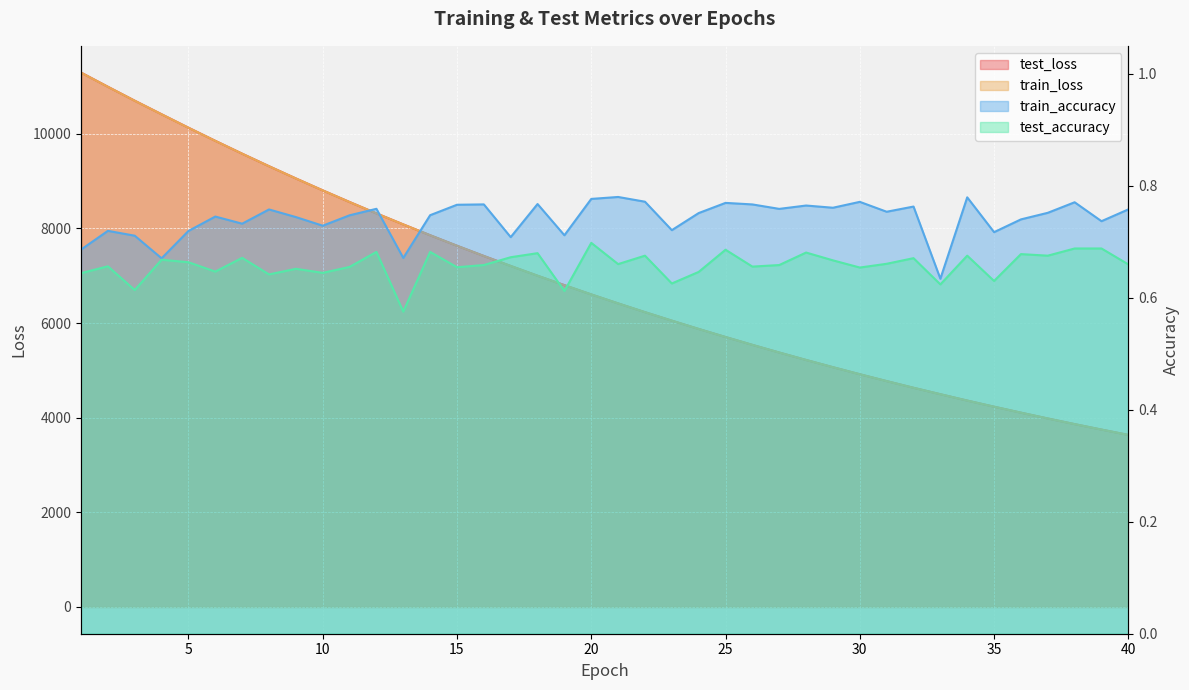

The train_loss series shows 15484.8 at 9. True or false?

False